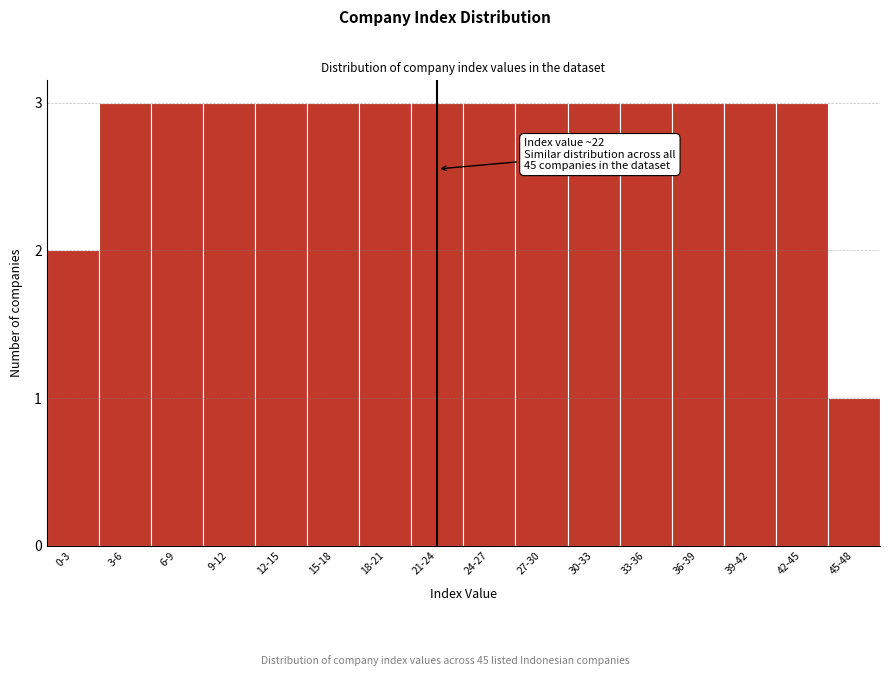

Reading left to right, what are all the values shown in this chart?

2	3	3	3	3	3	3	3	3	3	3	3	3	3	3	1